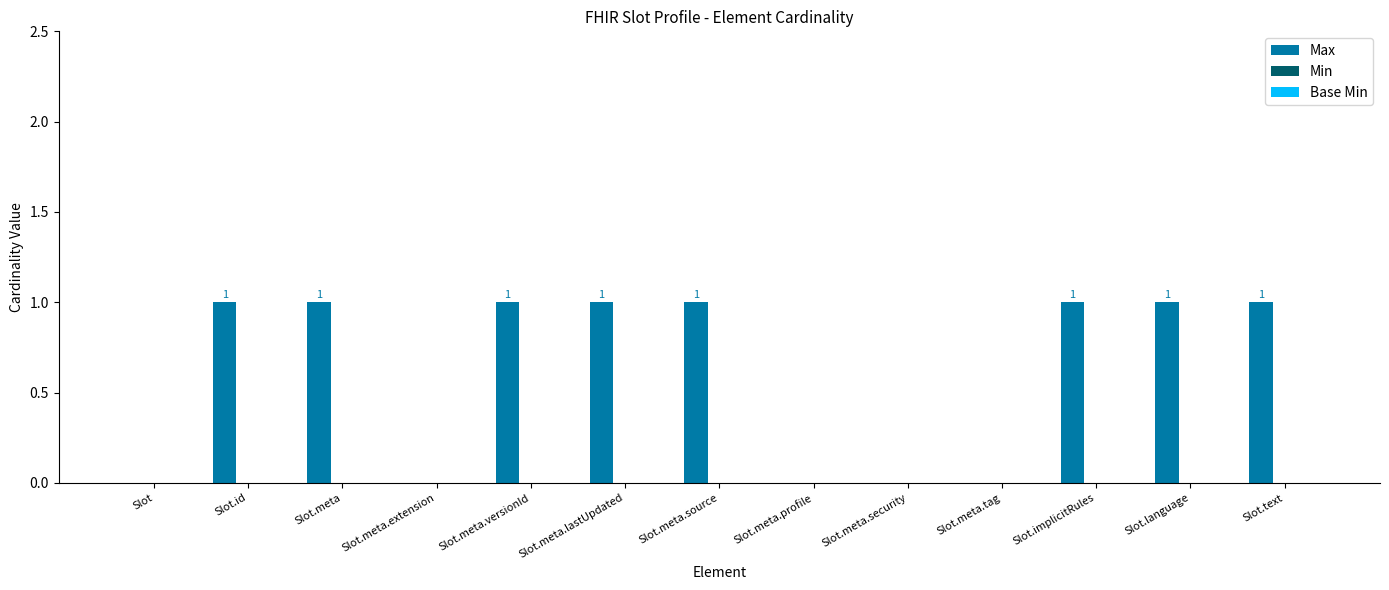

What is the change in value from Slot to Slot.meta?

+1